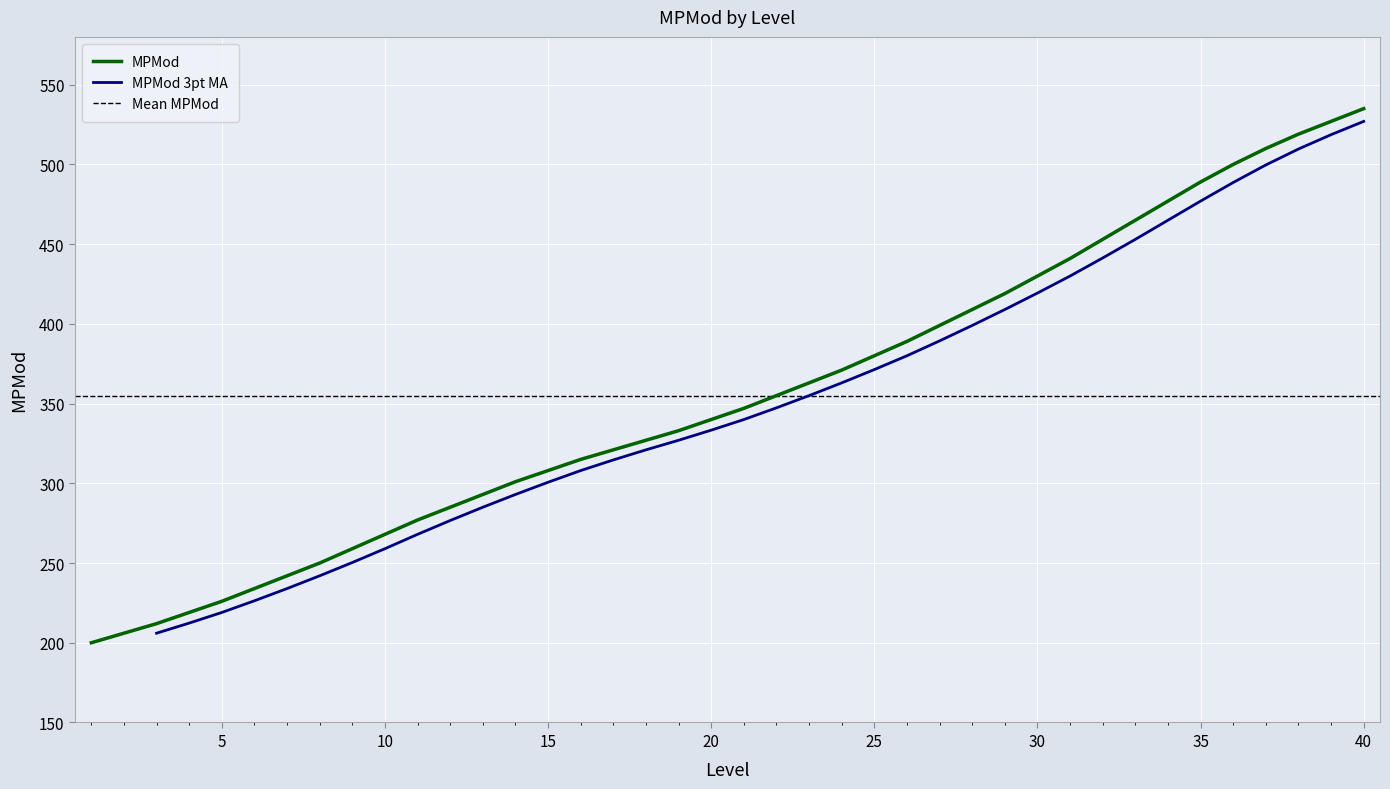

At which category does the chart reach its peak across all series?

40